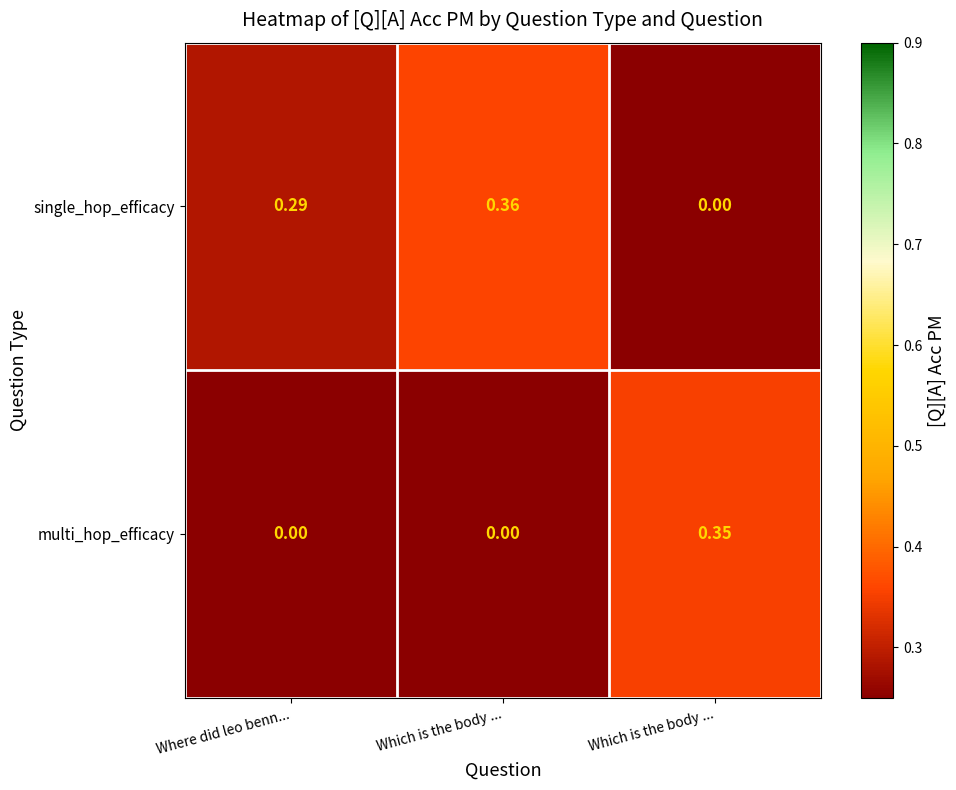

How many categories are shown in the chart?

3